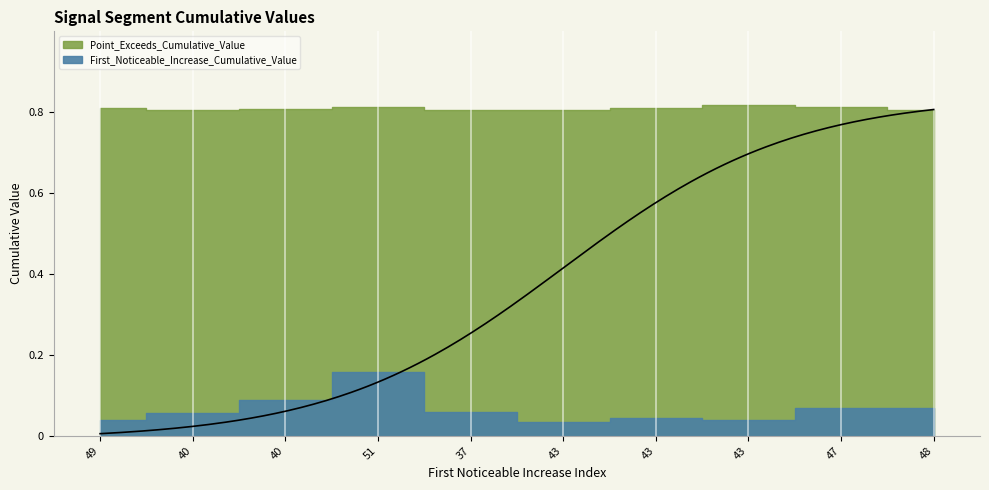

Where is the first local maximum for Point_Exceeds_Cumulative_Value?

51